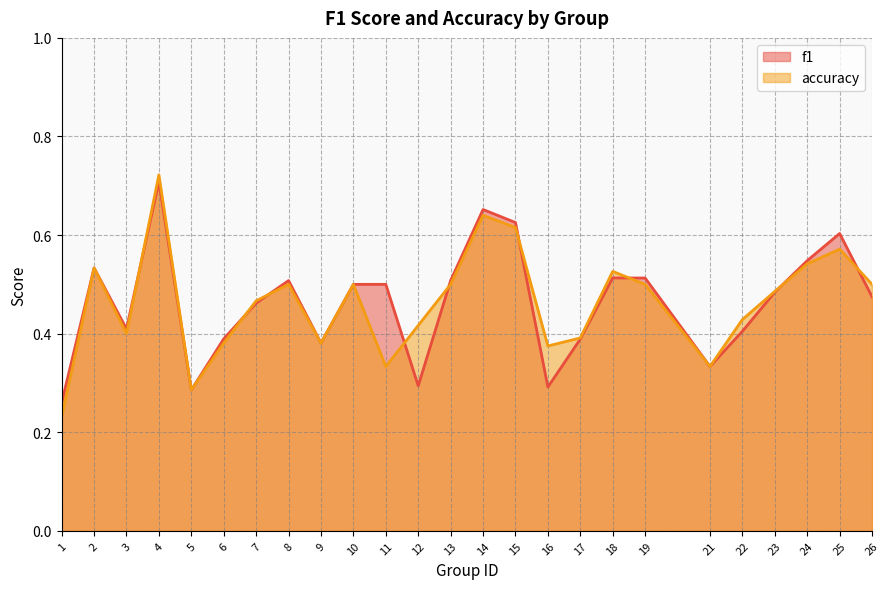

What is the difference between the f1 values at 3 and 15?

0.2